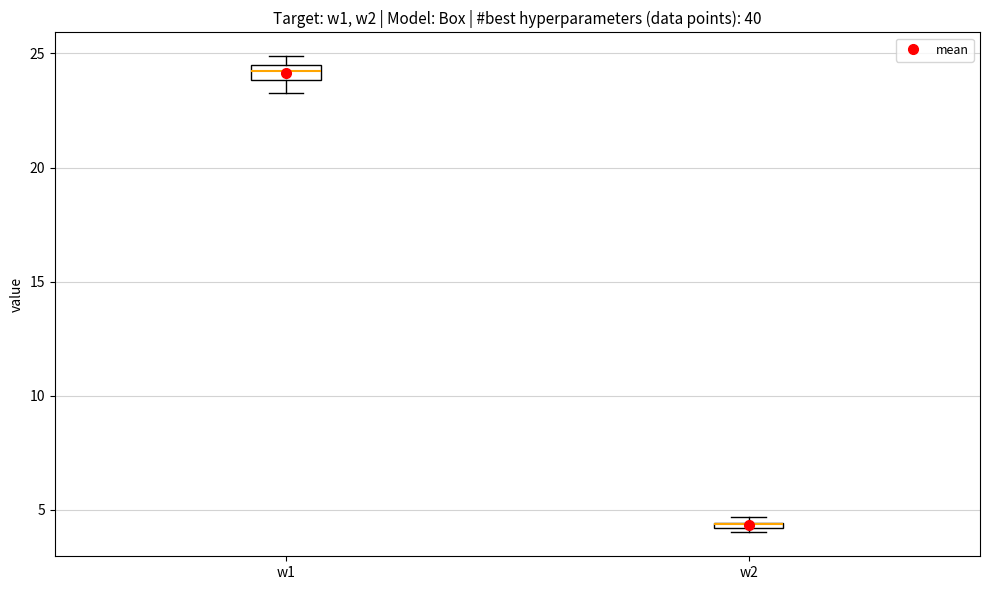

Where is the upper edge of the box for w2 on the y-axis? The values are not printed on the chart, so give them approximately, as read against the axis.

4.5